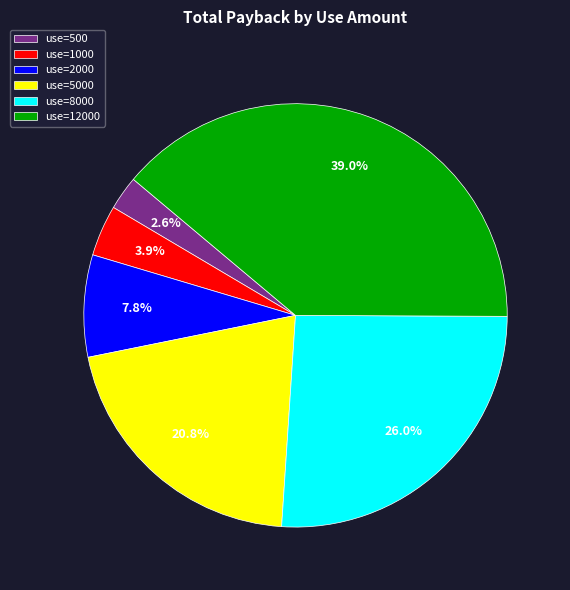

Between use=12000 and use=1000, which is larger?

use=12000